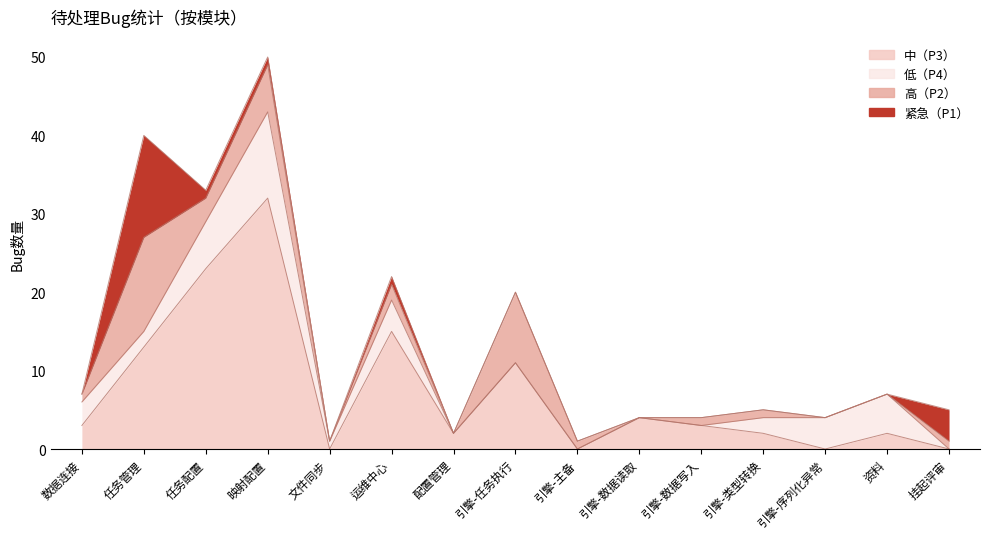

Where is 中（P3） nearest to the value 16?

运维中心